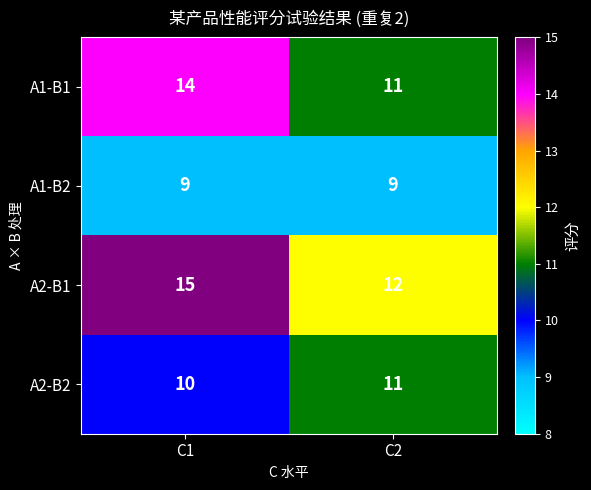

Reading left to right, transcribe all the data shown in this chart.

A1-B1: C1=14	C2=11
A1-B2: C1=9	C2=9
A2-B1: C1=15	C2=12
A2-B2: C1=10	C2=11